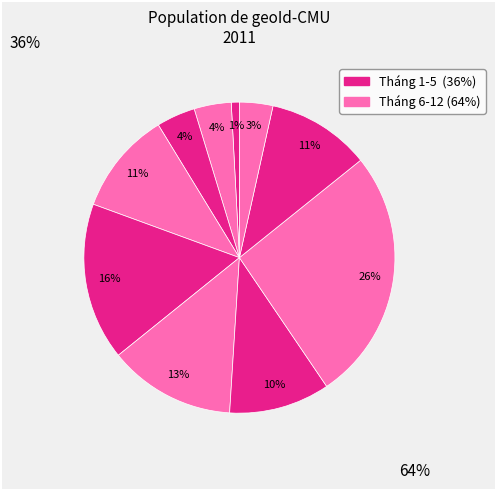

What is the smallest slice in the pie chart?

1